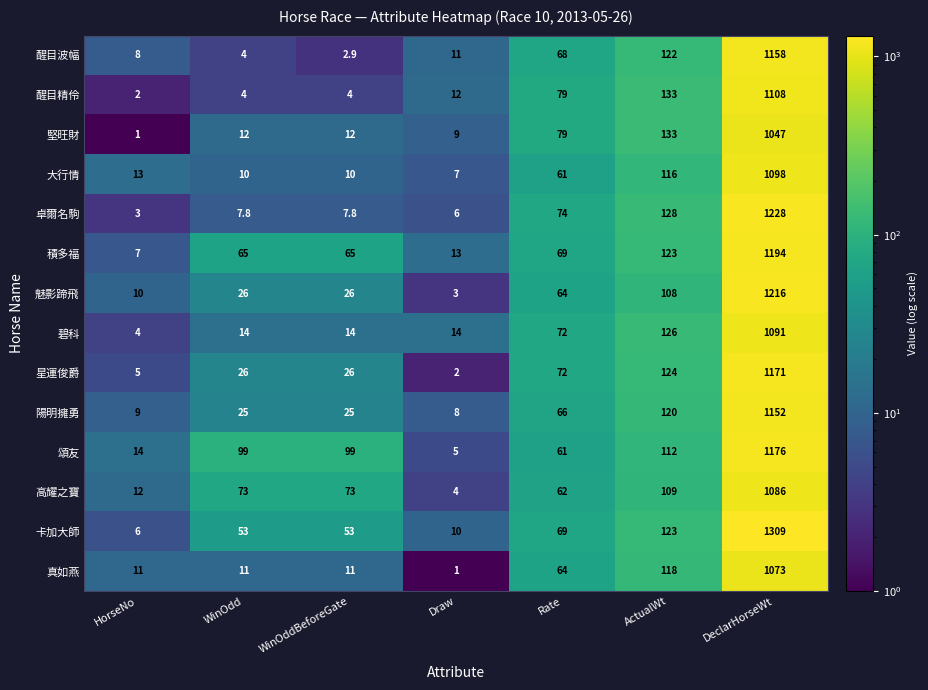

What is the difference between the maximum and minimum values in the 星運俊爵 series?

1169.0